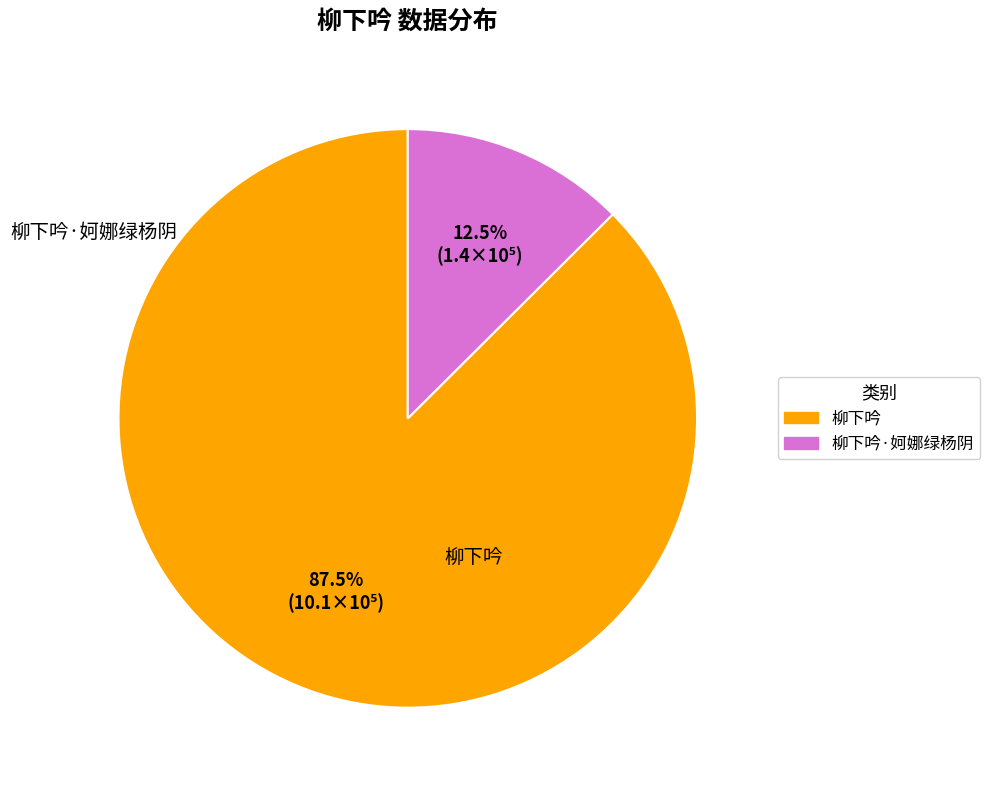

Is there a majority slice in this chart?

Yes